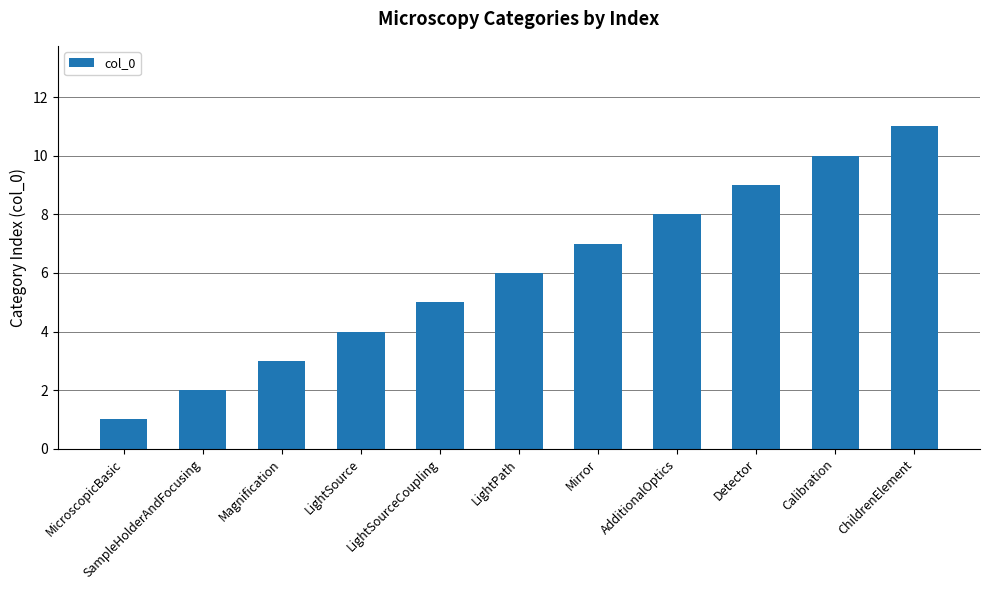

What is the difference between the values at Detector and Mirror?

2